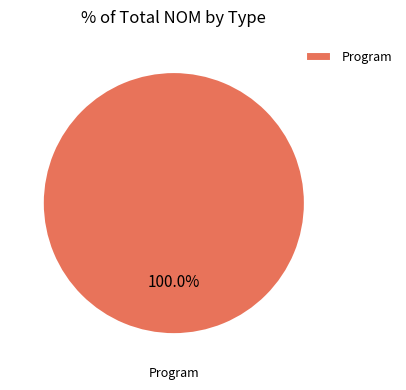

Rank the categories by value from lowest to highest.

Program